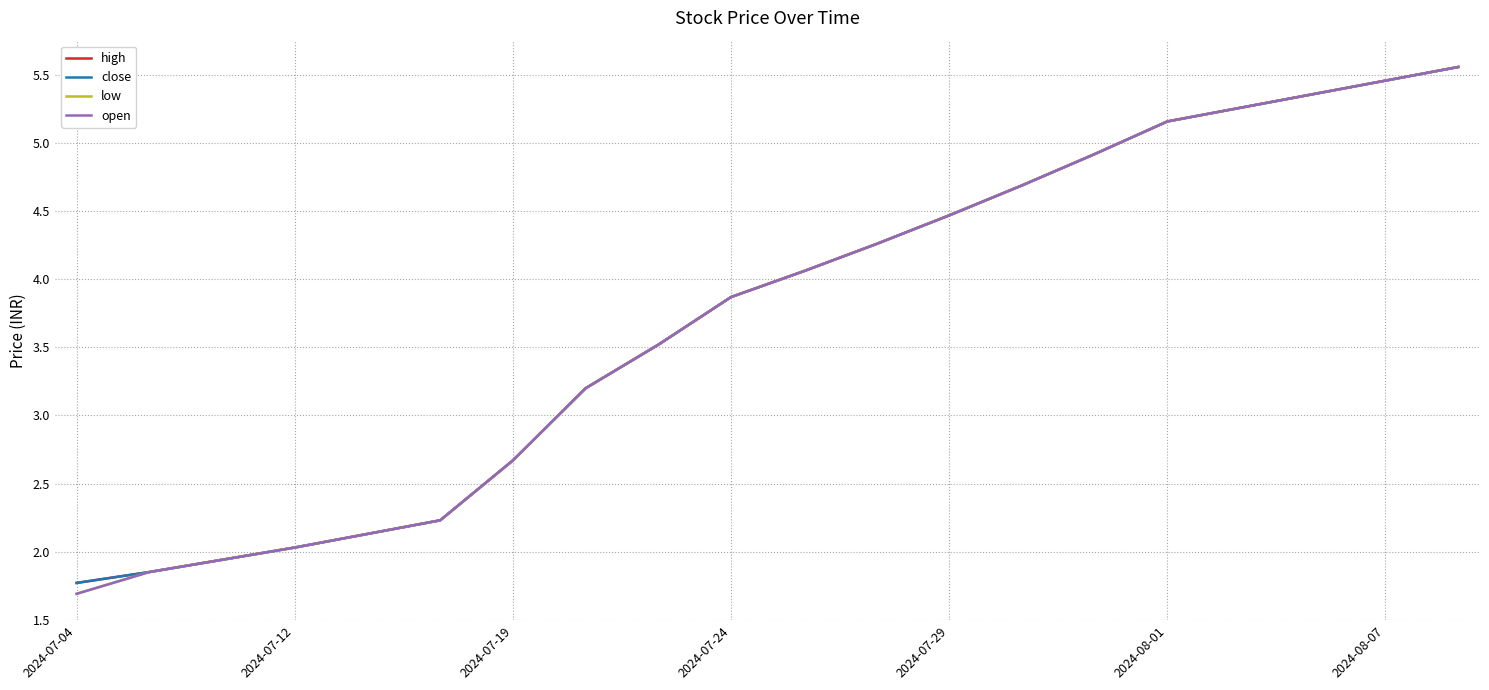

Does the chart display data point markers on the line(s)?

No